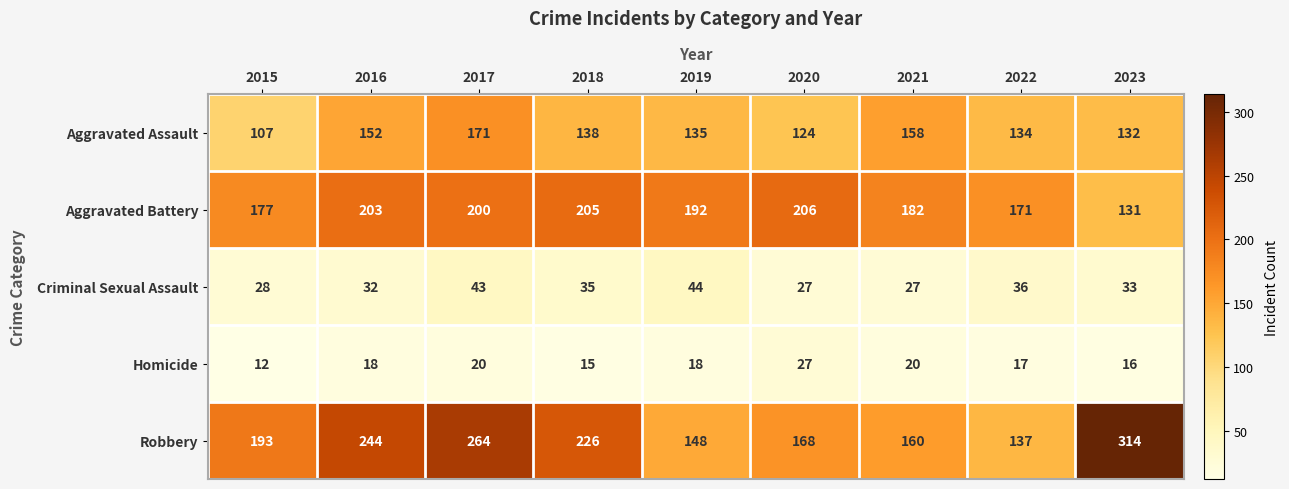

Where does the Aggravated Assault series first go above 135?

2016